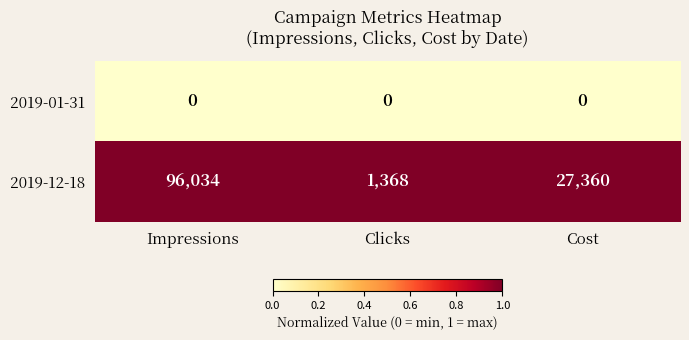

What is the greatest value displayed?

96034